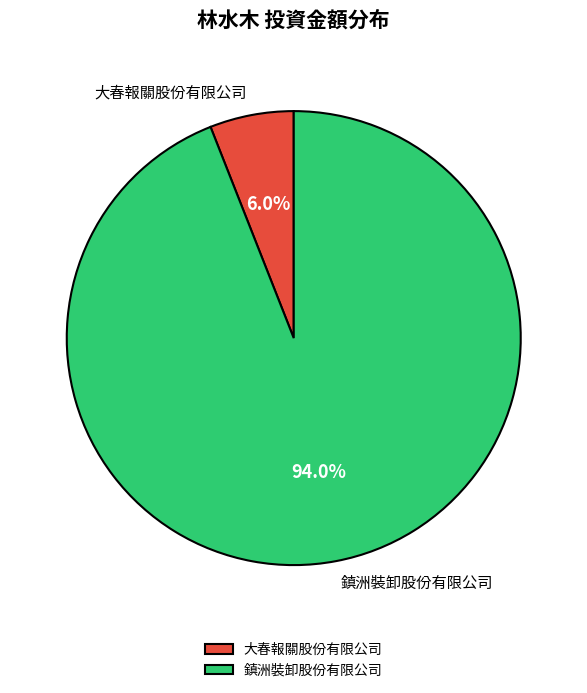

What is the smallest slice in the pie chart?

大春報關股份有限公司